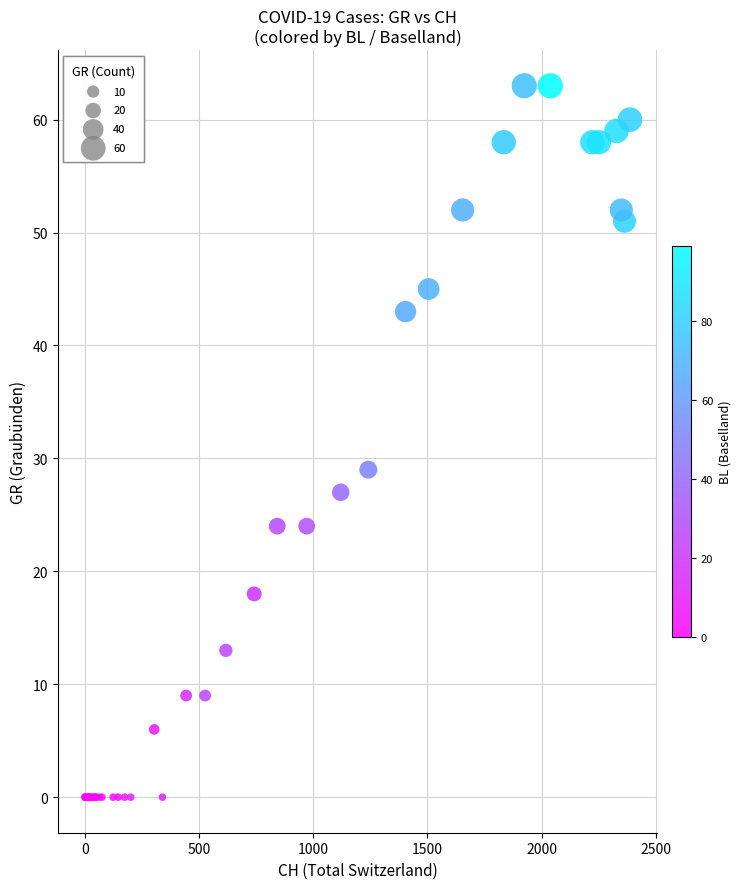

What Y value in the scatter plot is closest to 31?

29